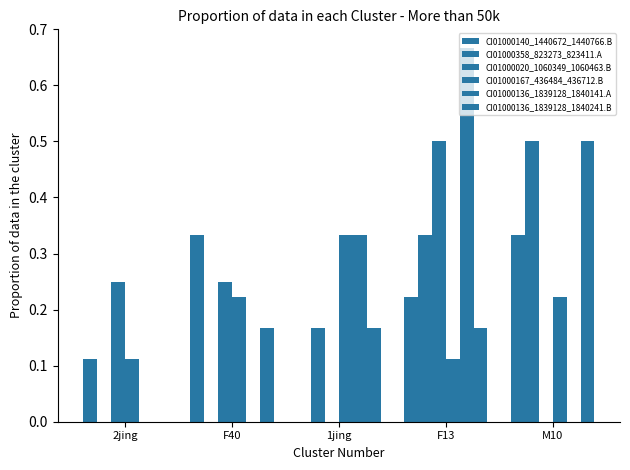

Reading right to left, transcribe all the data shown in this chart.

CI01000140_1440672_1440766.B: 0.3	0.2	0.0	0.3	0.1
CI01000358_823273_823411.A: 0.5	0.3	0.2	0.0	0.0
CI01000020_1060349_1060463.B: 0.0	0.5	0.0	0.2	0.2
CI01000167_436484_436712.B: 0.2	0.1	0.3	0.2	0.1
CI01000136_1839128_1840141.A: 0.0	0.7	0.3	0.0	0.0
CI01000136_1839128_1840241.B: 0.5	0.2	0.2	0.2	0.0